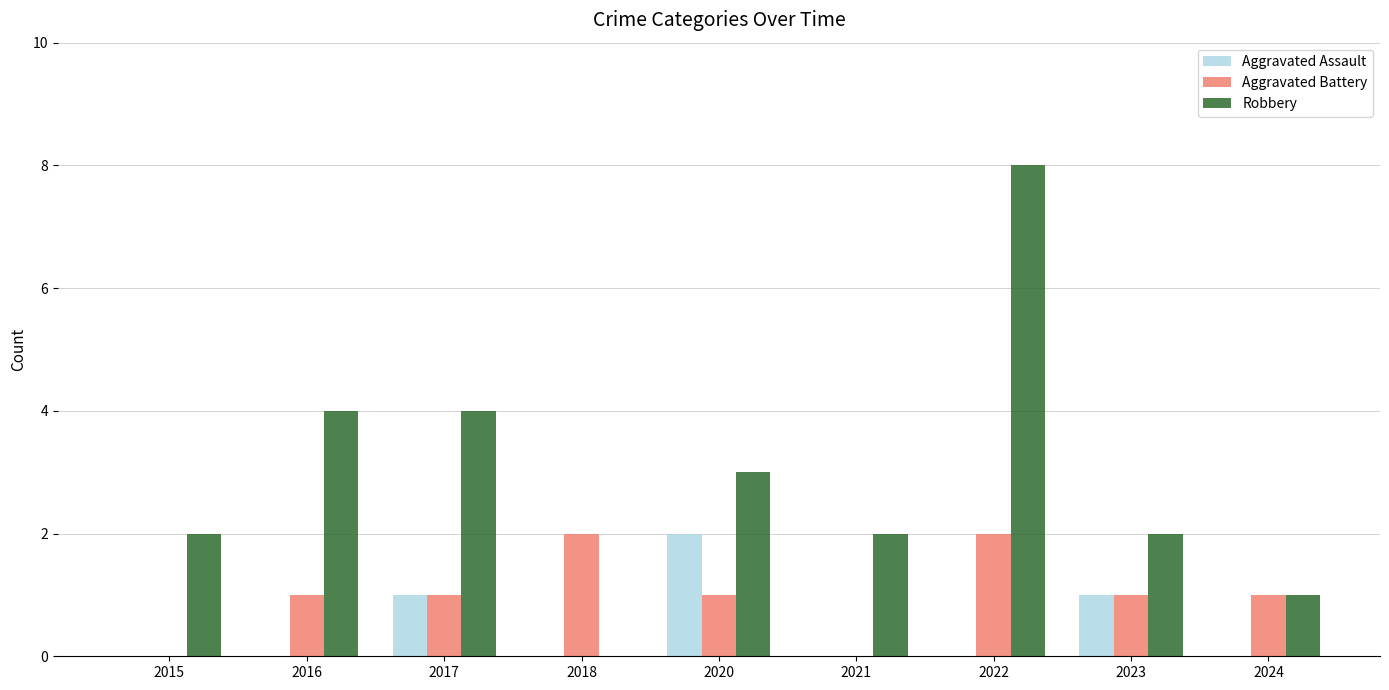

Is it true that Aggravated Battery equals 0 at 2015?

True